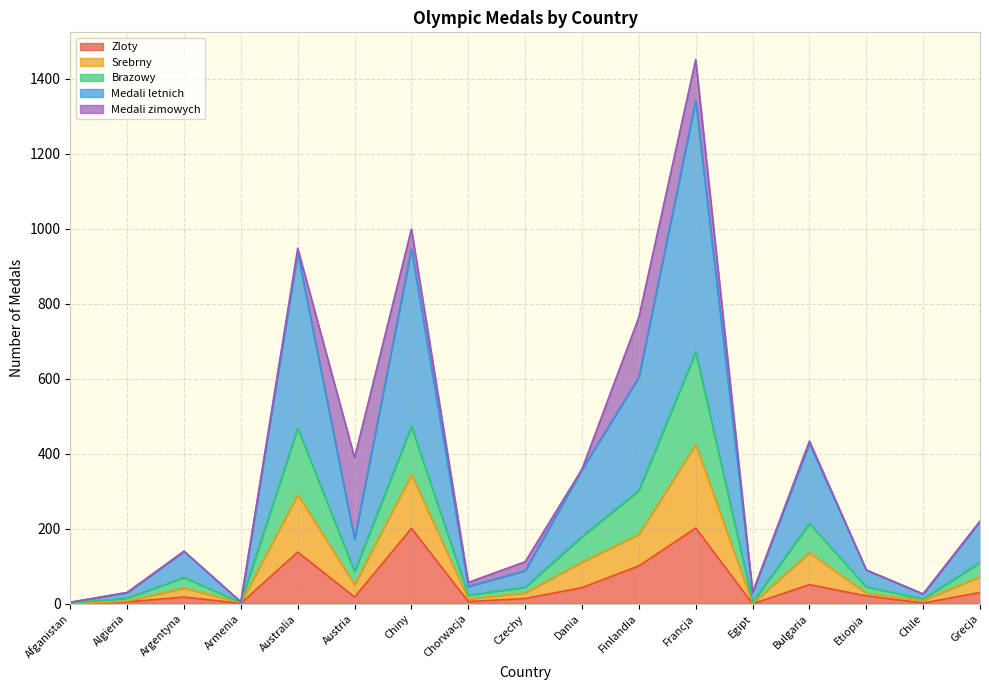

How many lines are shown in the chart?

5